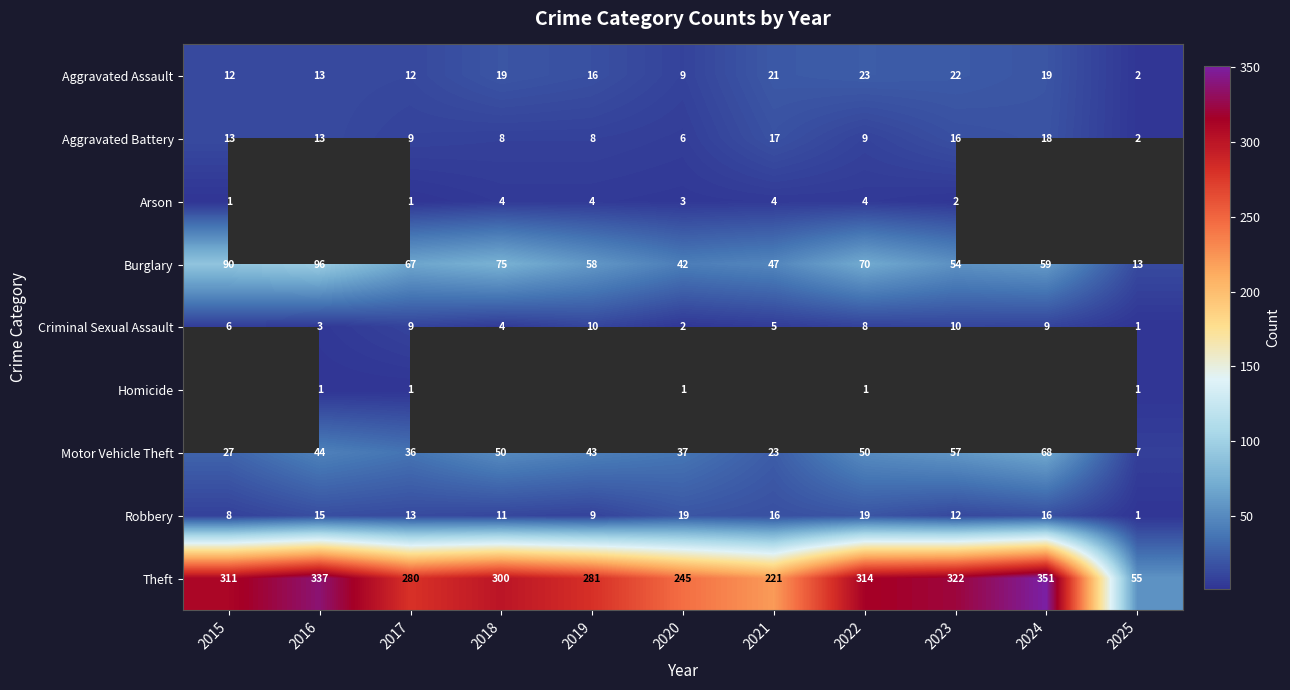

The value of Arson at 2020 is 1.7. True or false?

False